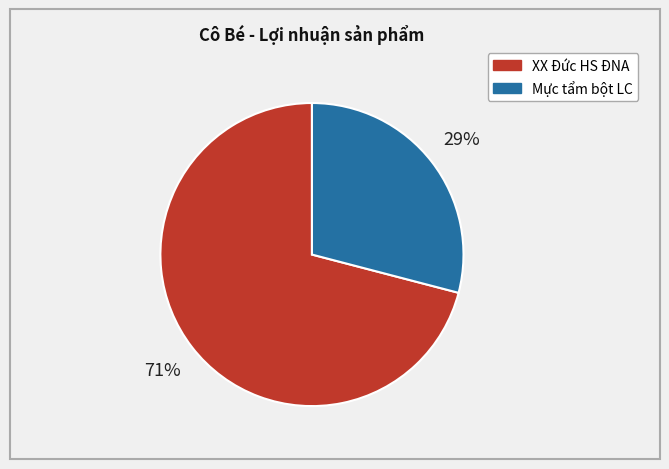

How many segments does this pie chart have?

2